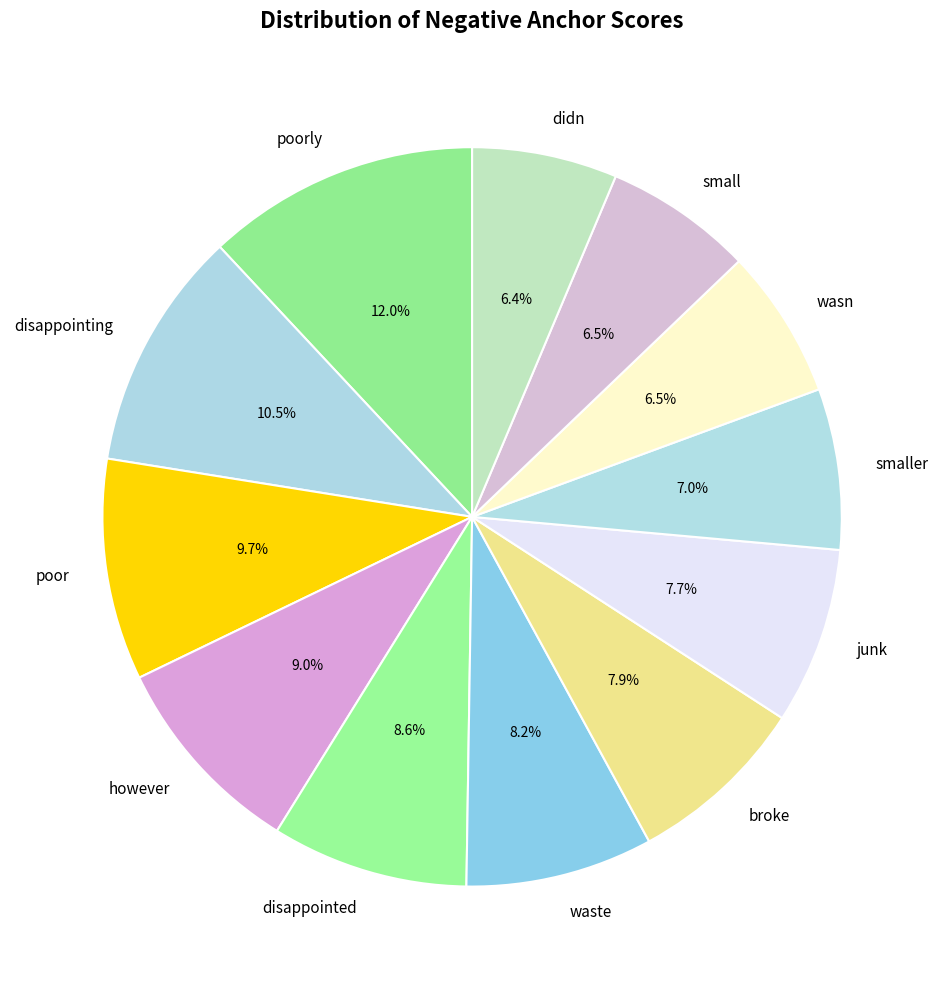

What is the largest slice in the pie chart?

poorly